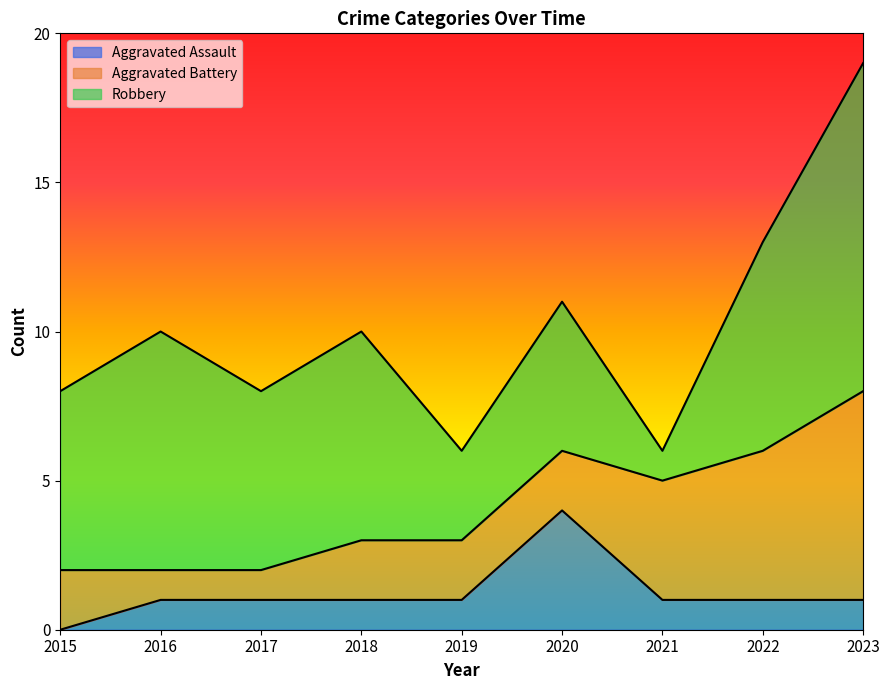

What is the value of the Aggravated Battery point at the 4th from the left?

2